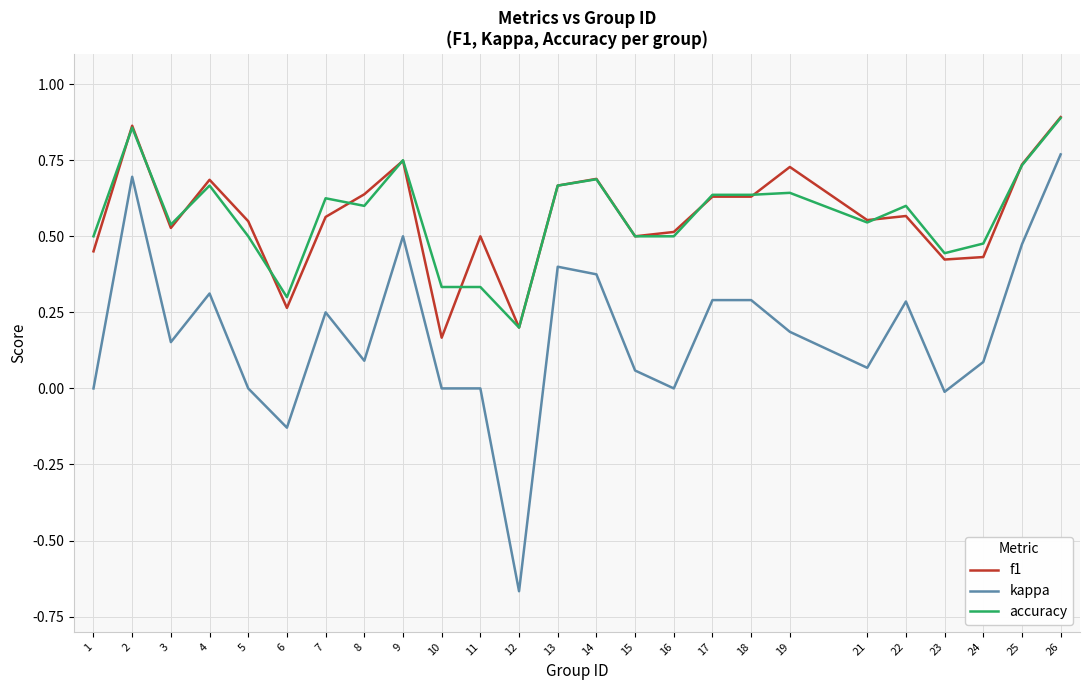

At how many categories does at least one series exceed 0?

25